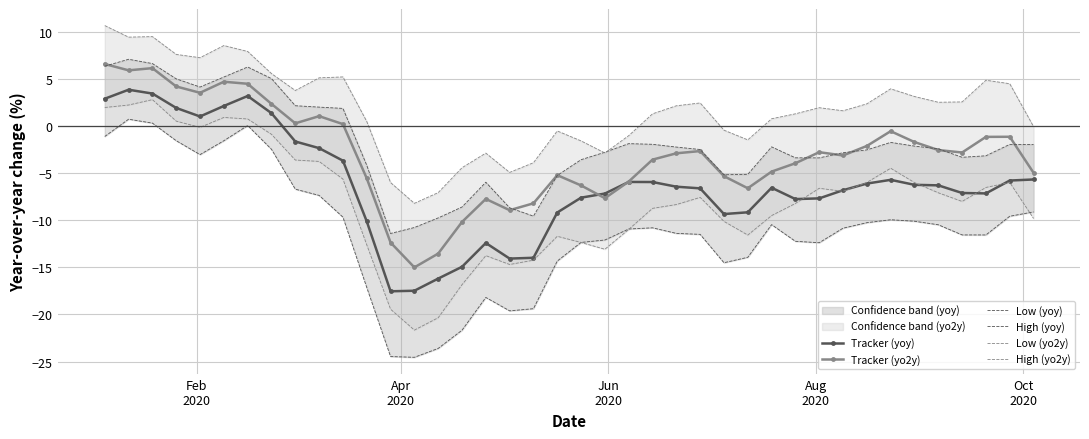

True or false: Tracker (yoy) has more than 0 interior local peaks.

True